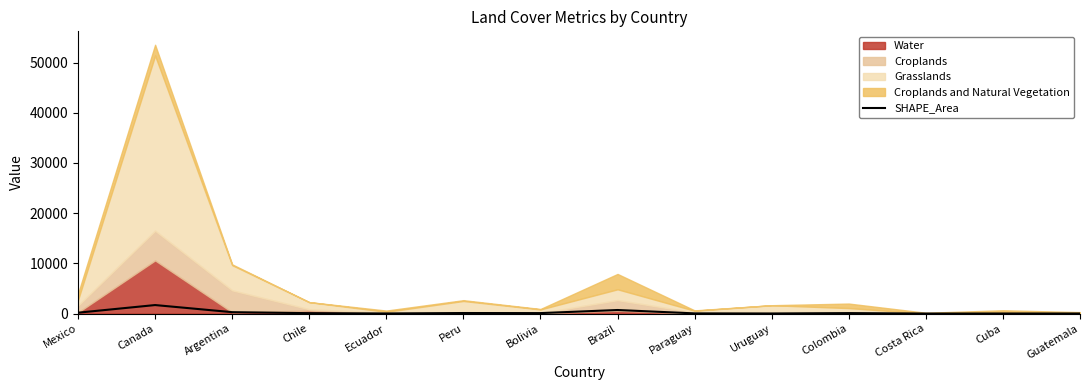

Read the SHAPE_Area value at Canada.

1694